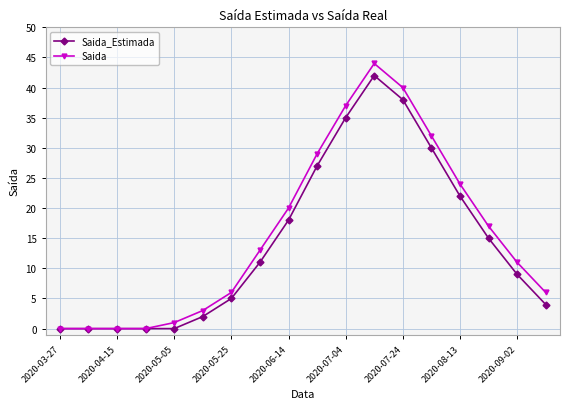

Which series has the largest range (max minus min)?

Saida